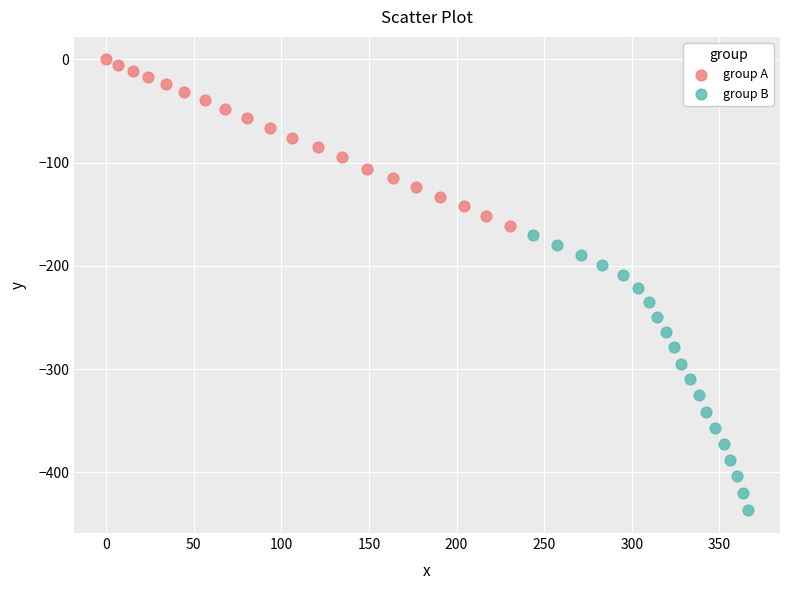

Which series reaches the maximum Y coordinate?

group A